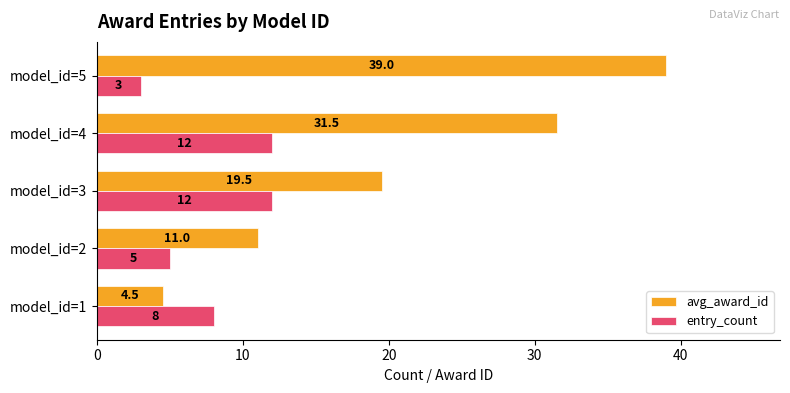

At which label is avg_award_id closest to 21?

model_id=3